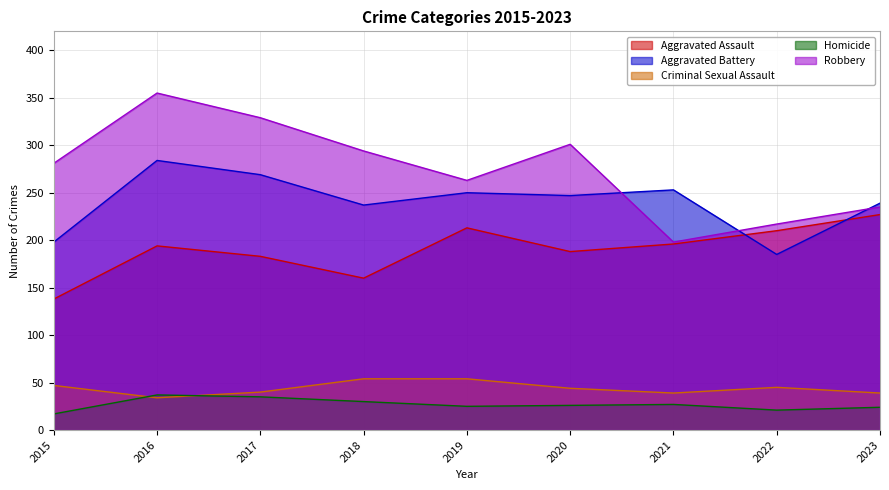

Count the number of categories in the chart.

9